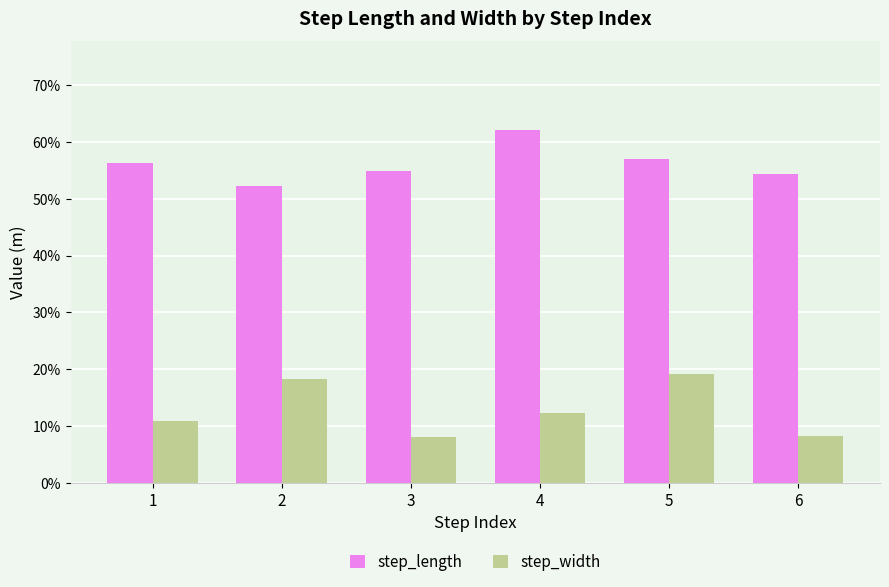

Read the step_width value at 6.

0.1